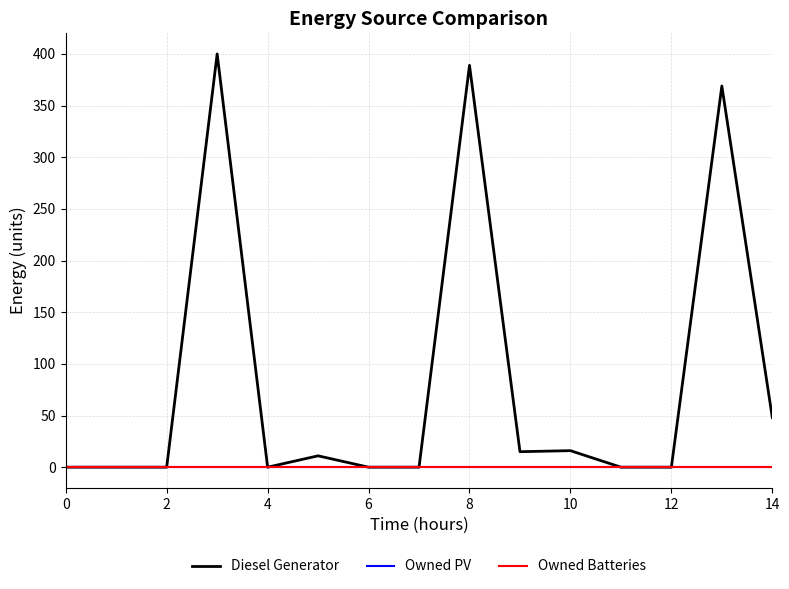

How many lines are shown in the chart?

3